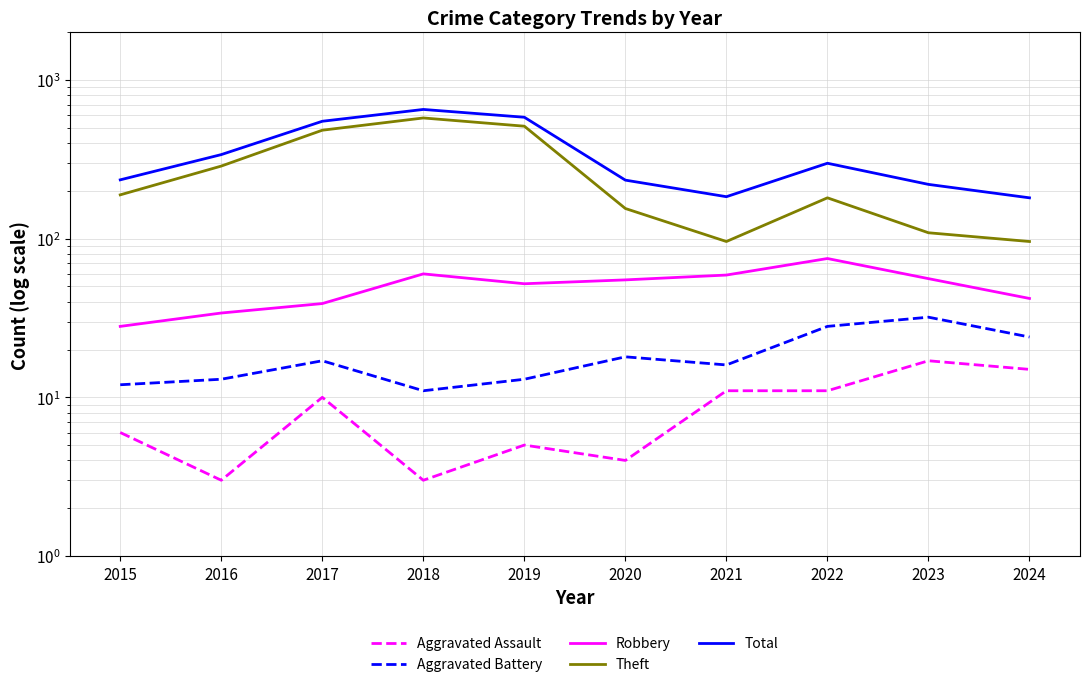

List the series in order of their peak value, highest first.

Total, Theft, Robbery, Aggravated Battery, Aggravated Assault